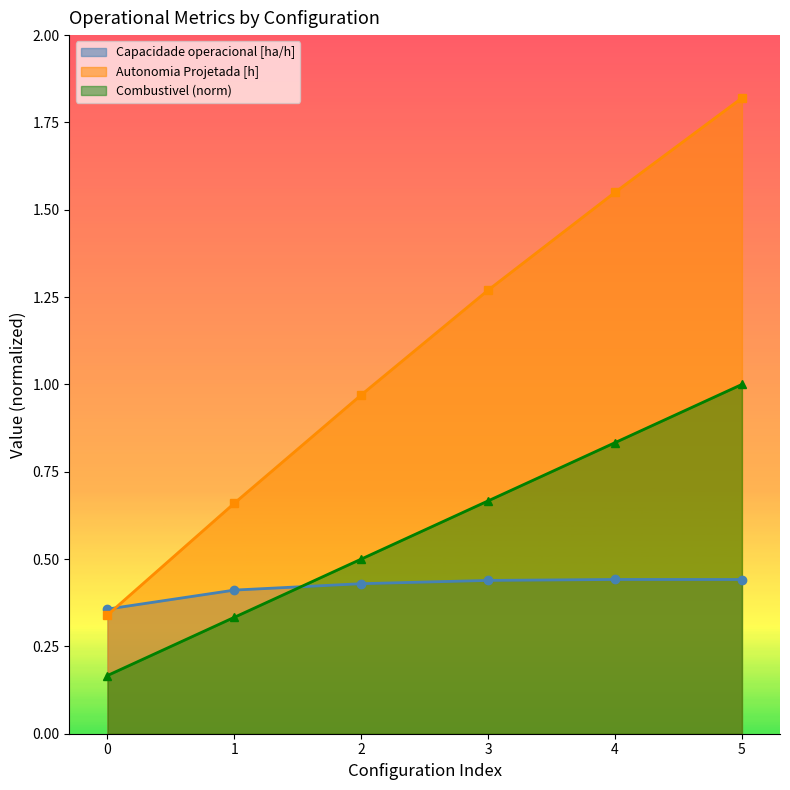

Is it true that Autonomia Projetada [h] equals 0.4 at 2?

False